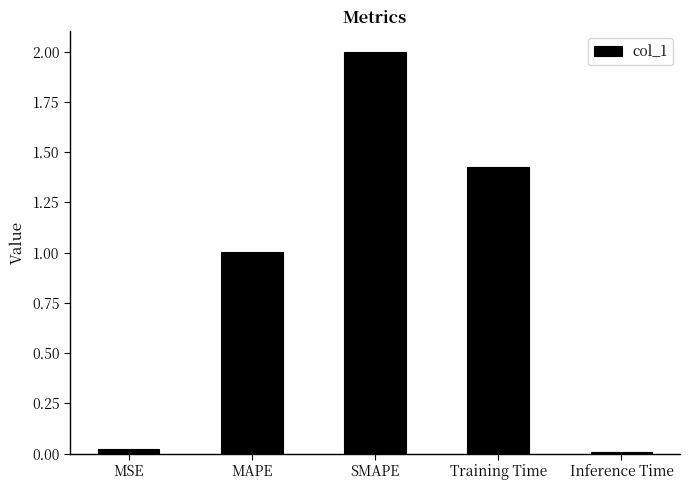

How many bars are there in total?

5